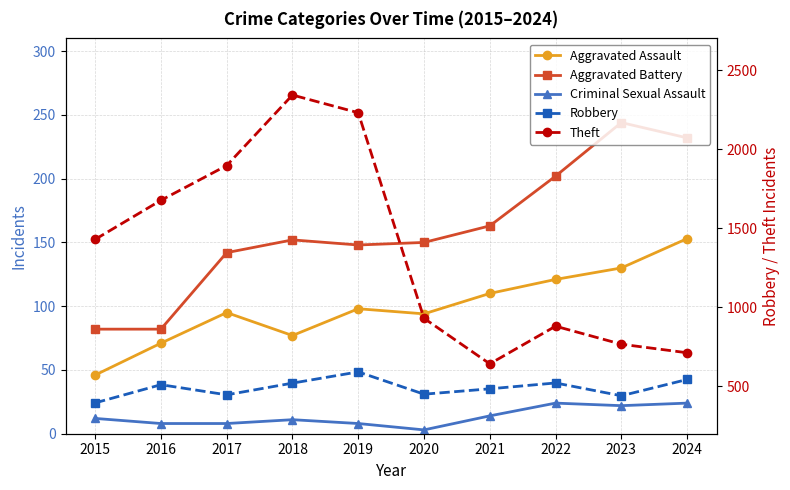

At which label is Aggravated Battery closest to 163?

2021